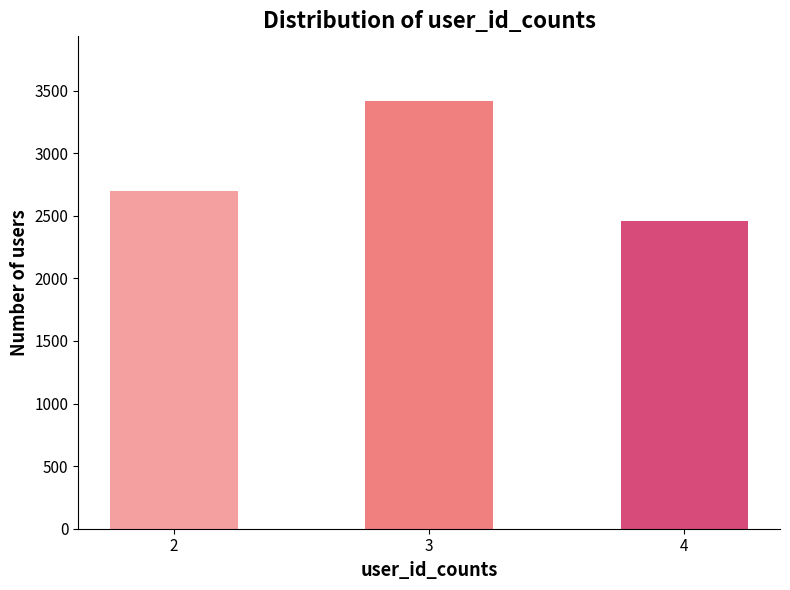

Approximately how many times larger is the value at 4 compared to 2?

0.9